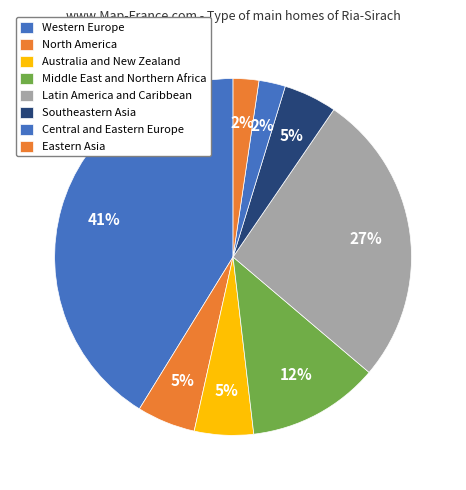

Which slice is the largest?

Western Europe